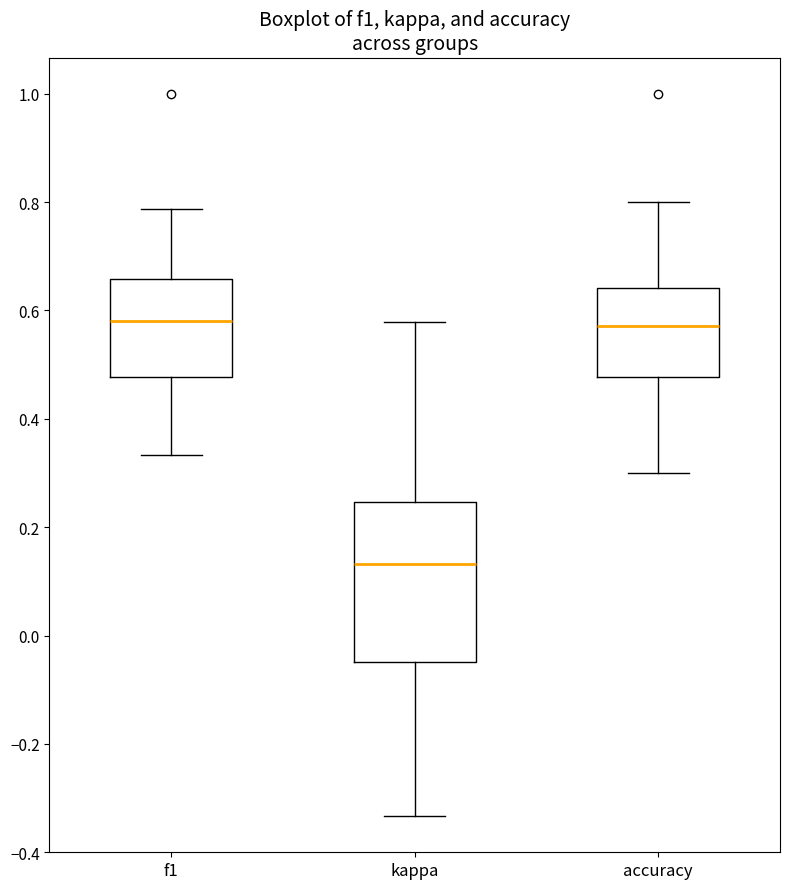

Where is the lower edge of the box for f1 on the y-axis? The values are not printed on the chart, so give them approximately, as read against the axis.

0.48